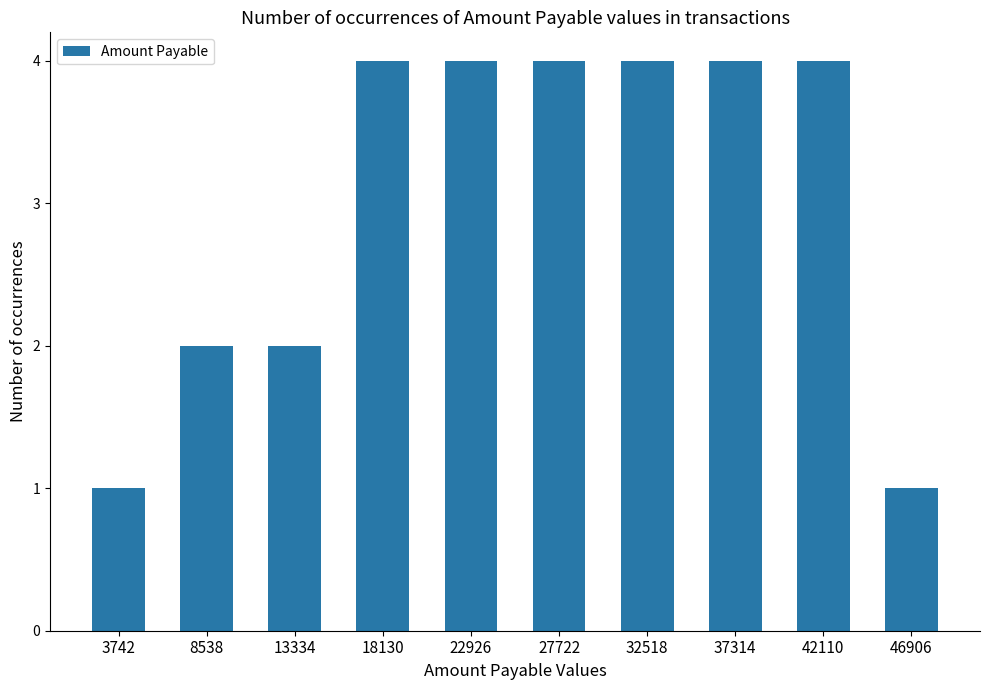

What is the average value?

3